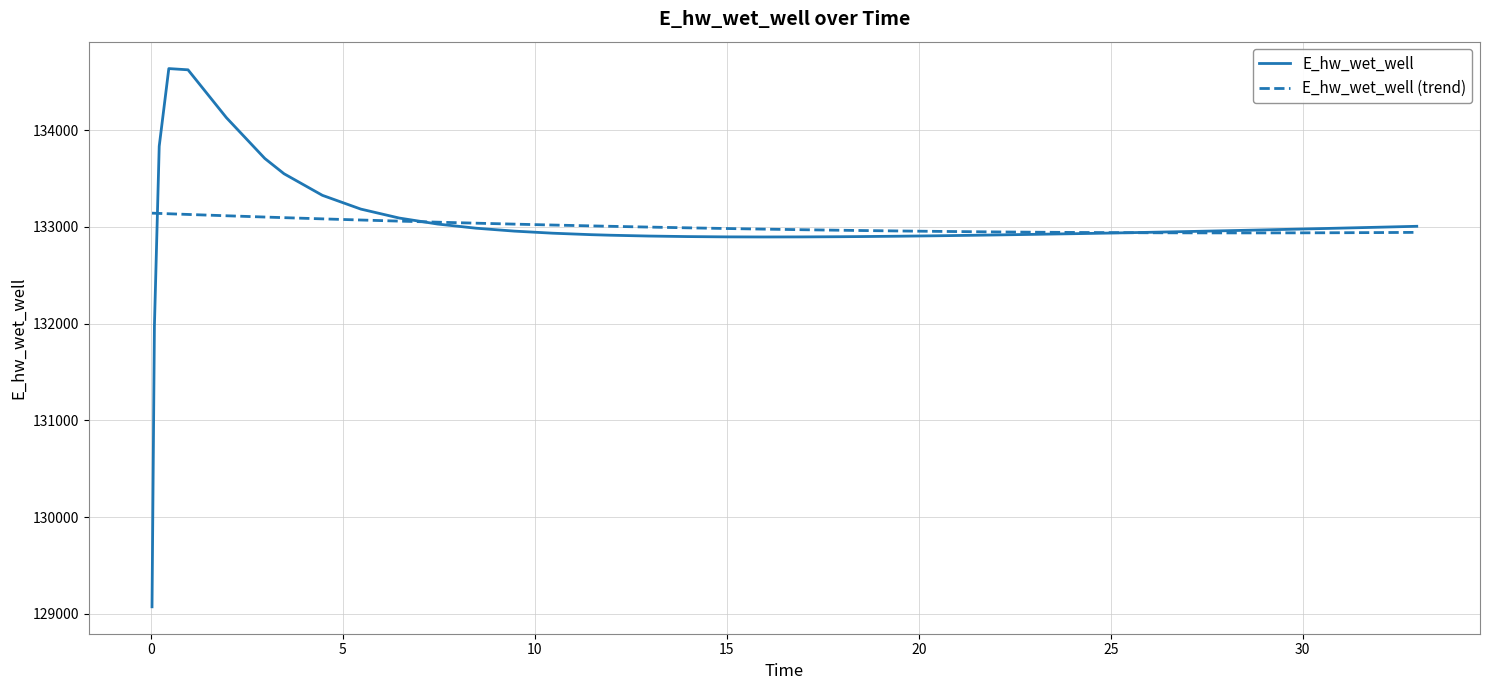

What is the difference between the maximum and minimum values in the E_hw_wet_well (trend) series?

204.1